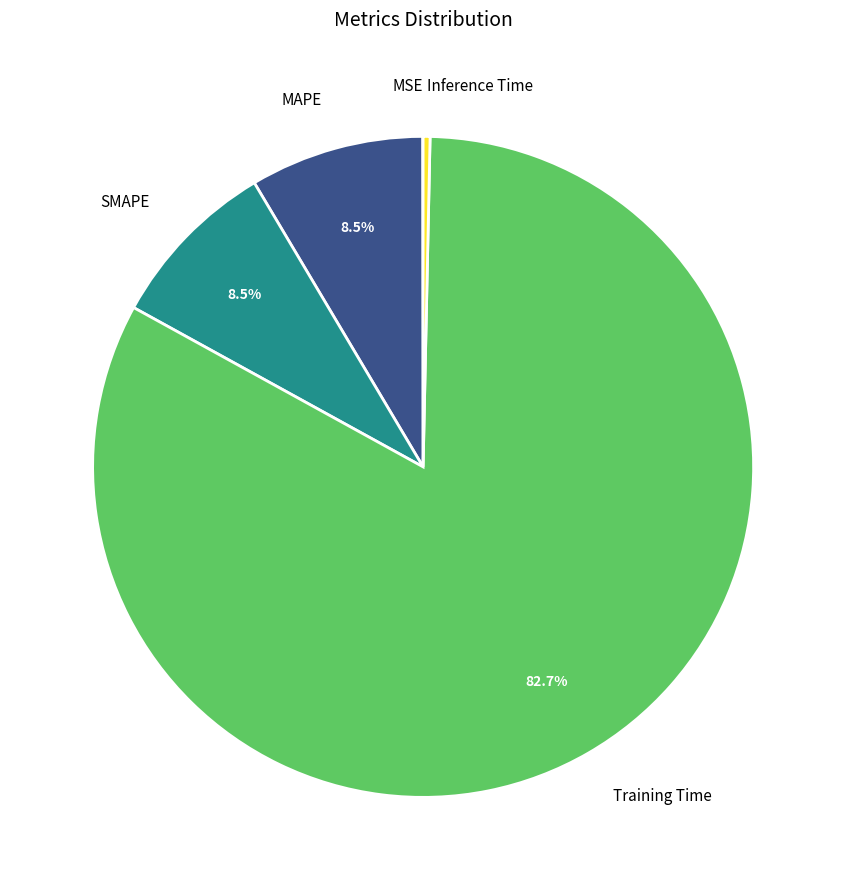

Does any single category account for the majority?

Yes